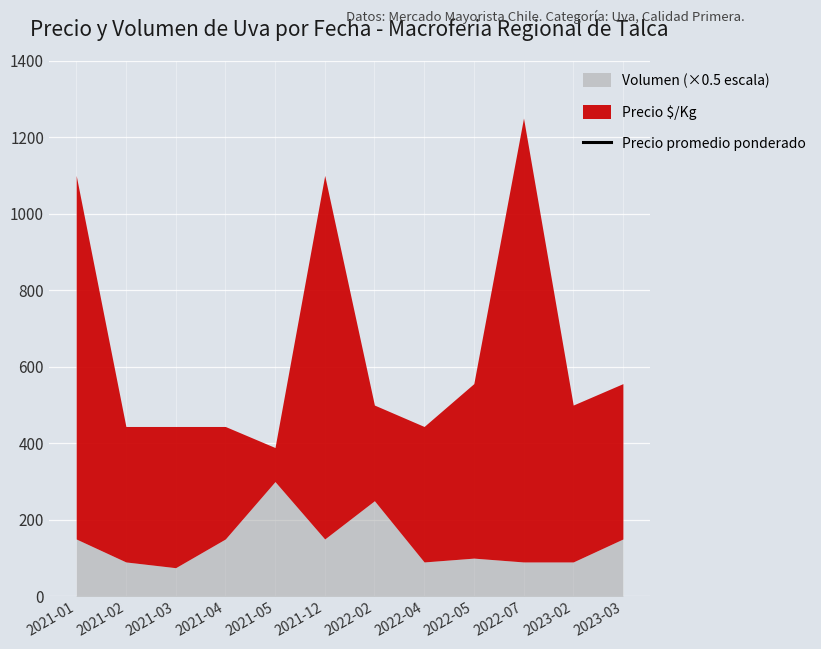

Does the chart display data point markers on the line(s)?

No